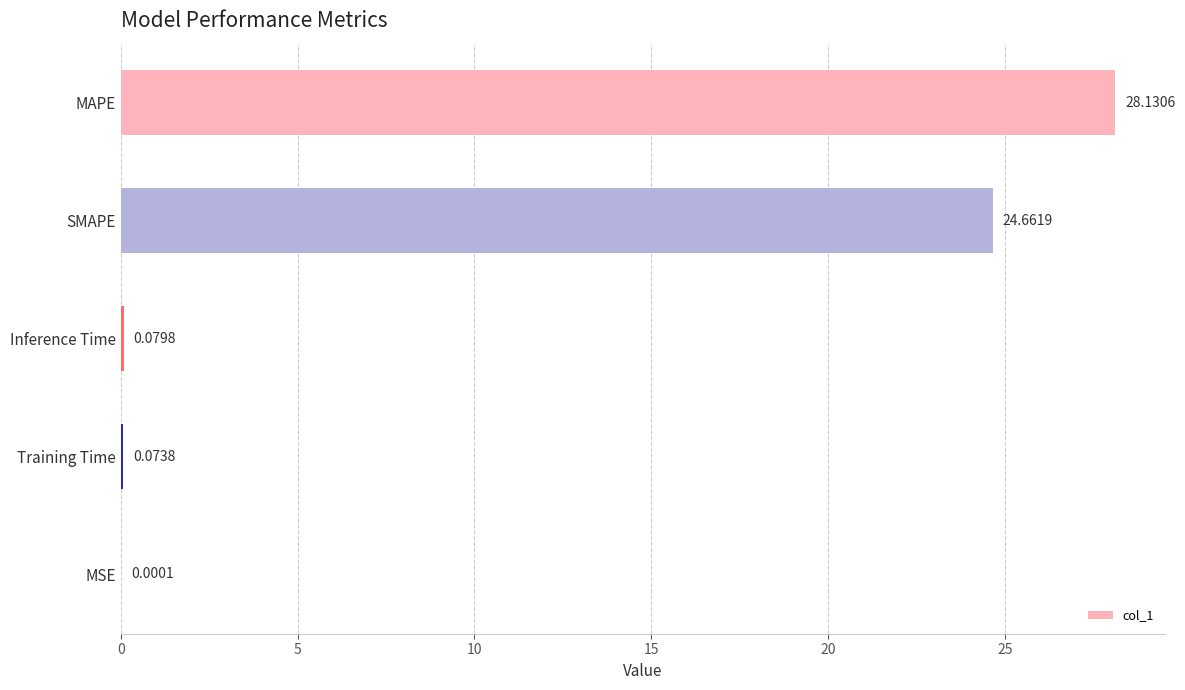

Where is the data nearest to the value 14?

SMAPE